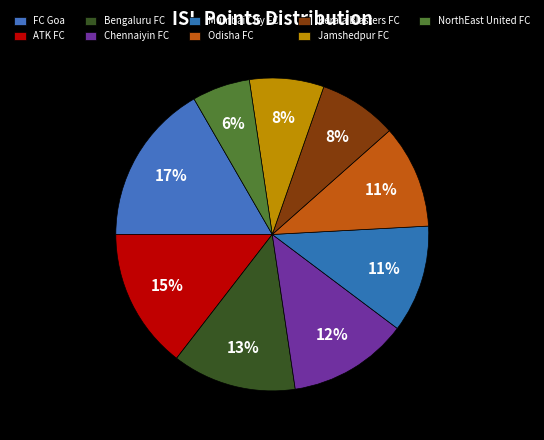

How many segments does this pie chart have?

9